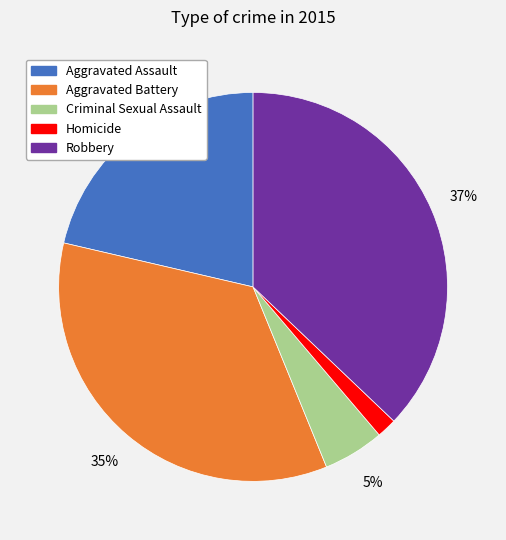

What is the largest slice in the pie chart?

Robbery